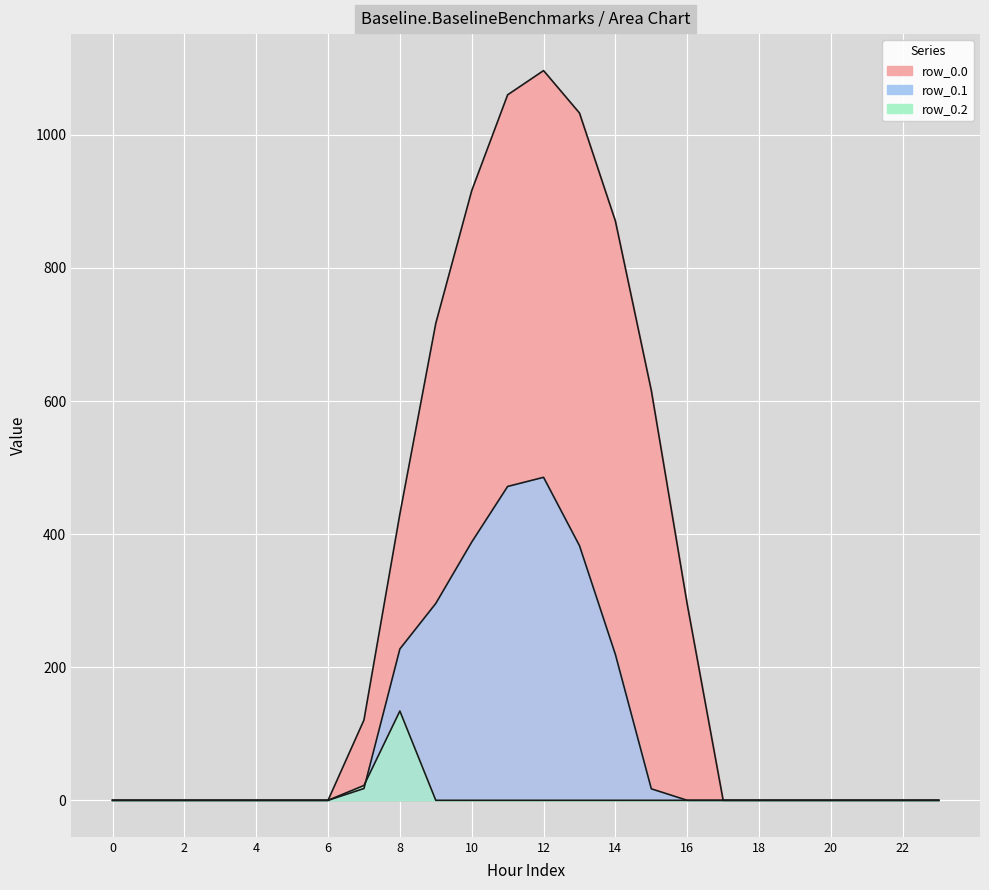

At 14, list the series in order from largest to smallest.

row_0.0, row_0.1, row_0.2